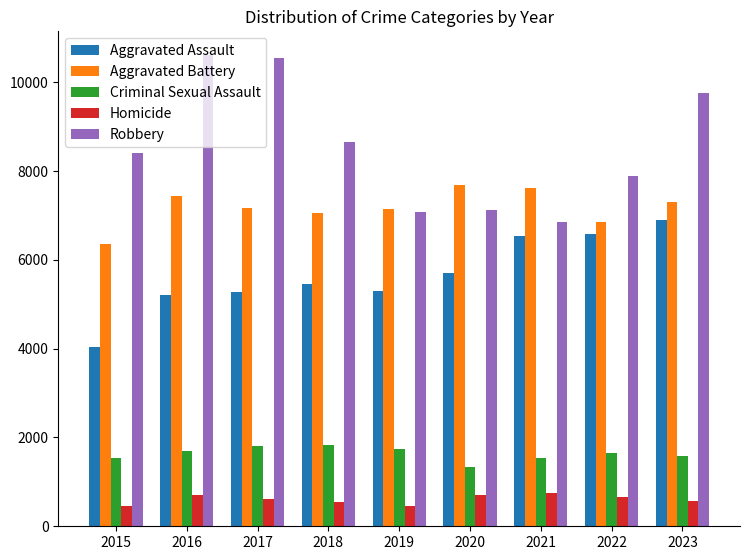

How many groups of bars are there?

9